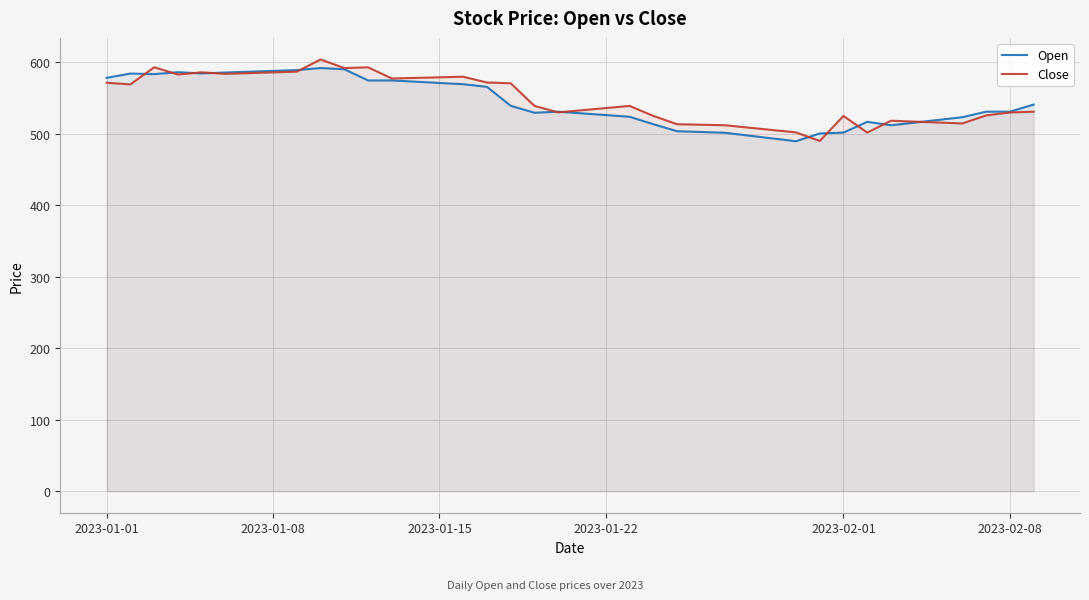

How many categories are shown in the chart?

40